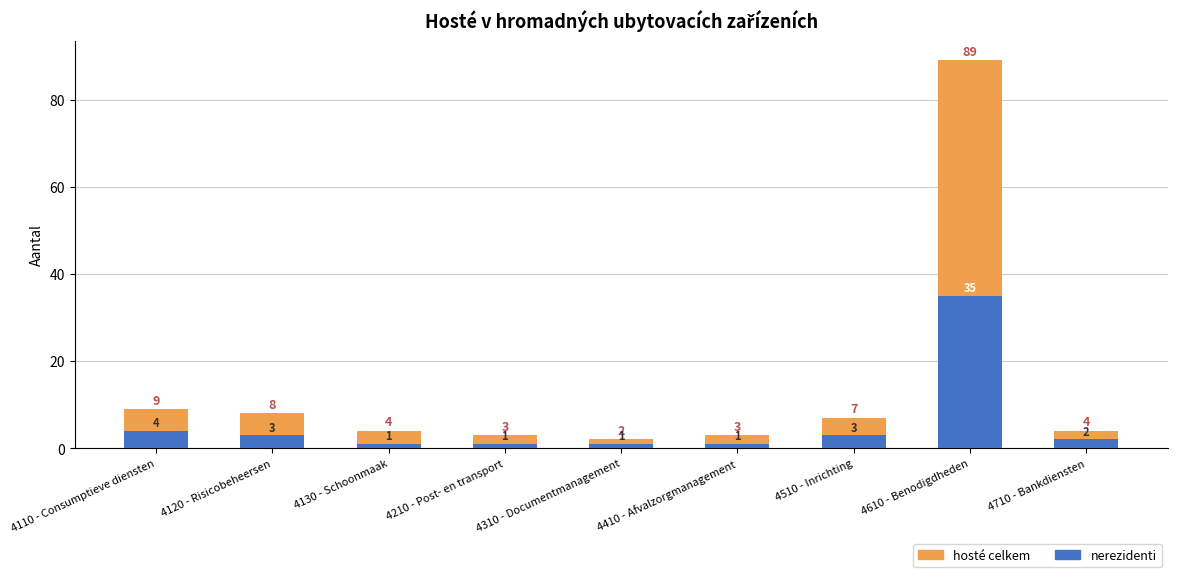

Reading left to right, list all the values displayed in this chart.

hosté celkem: 4110 - Consumptieve diensten=9	4120 - Risicobeheersen=8	4130 - Schoonmaak=4	4210 - Post- en transport=3	4310 - Documentmanagement=2	4410 - Afvalzorgmanagement=3	4510 - Inrichting=7	4610 - Benodigdheden=89	4710 - Bankdiensten=4
nerezidenti: 4110 - Consumptieve diensten=4	4120 - Risicobeheersen=3	4130 - Schoonmaak=1	4210 - Post- en transport=1	4310 - Documentmanagement=1	4410 - Afvalzorgmanagement=1	4510 - Inrichting=3	4610 - Benodigdheden=35	4710 - Bankdiensten=2